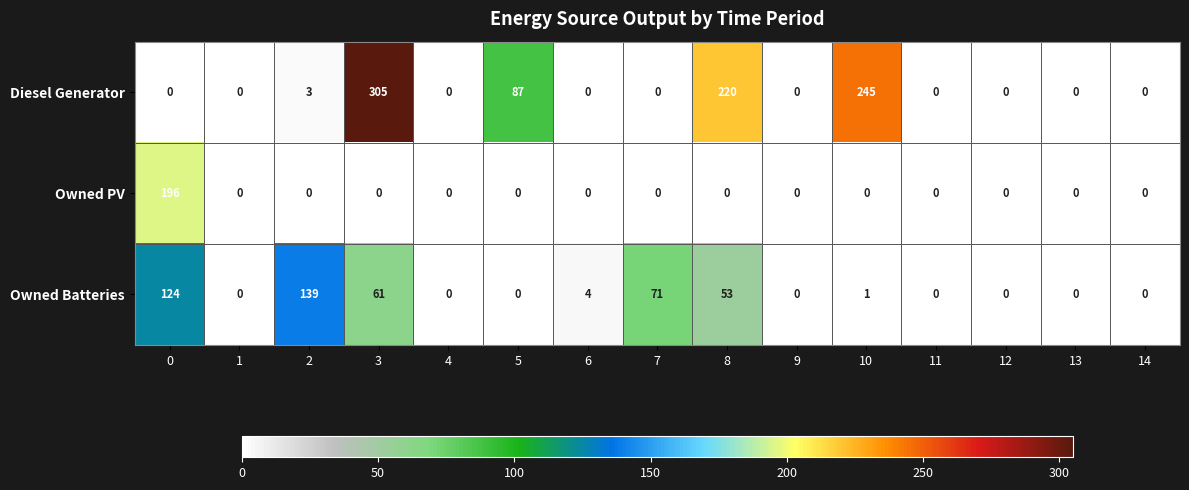

Which series has the largest range (max minus min)?

Diesel Generator